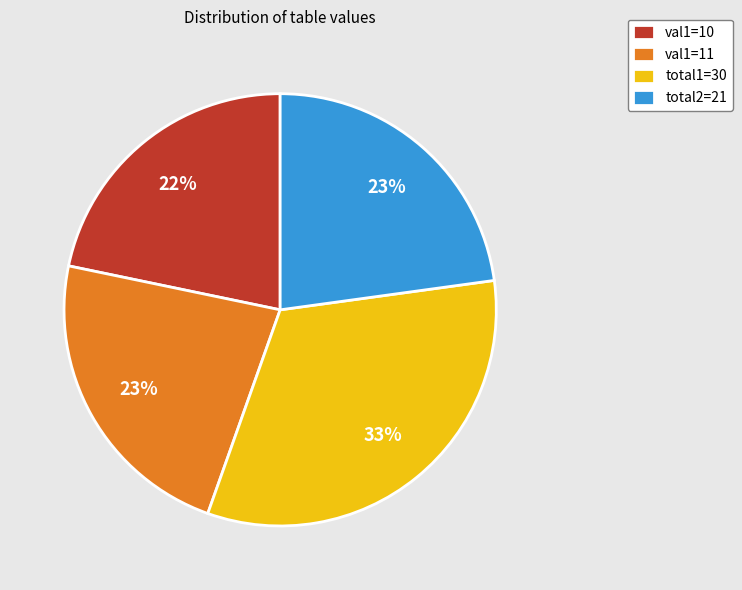

What is the ratio of the value at val1=10 to the value at total1=30?

0.7